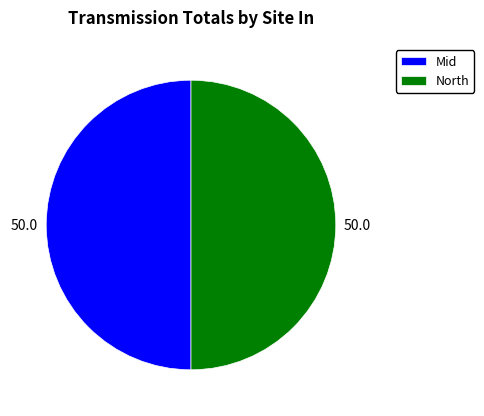

The North slice represents 37% of the pie. True or false?

False